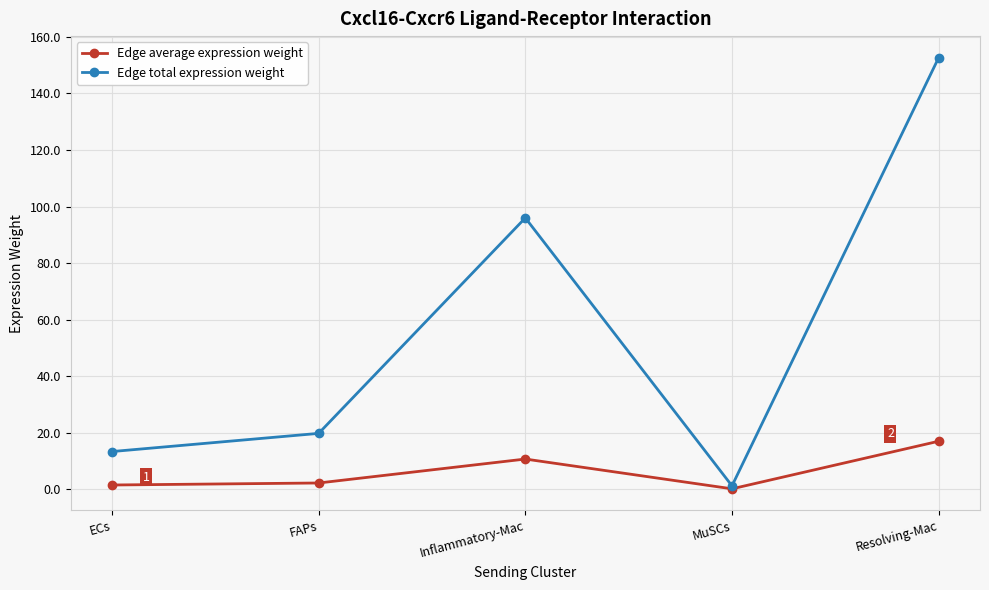

Rank the series by their maximum value, from lowest to highest.

Edge average expression weight, Edge total expression weight